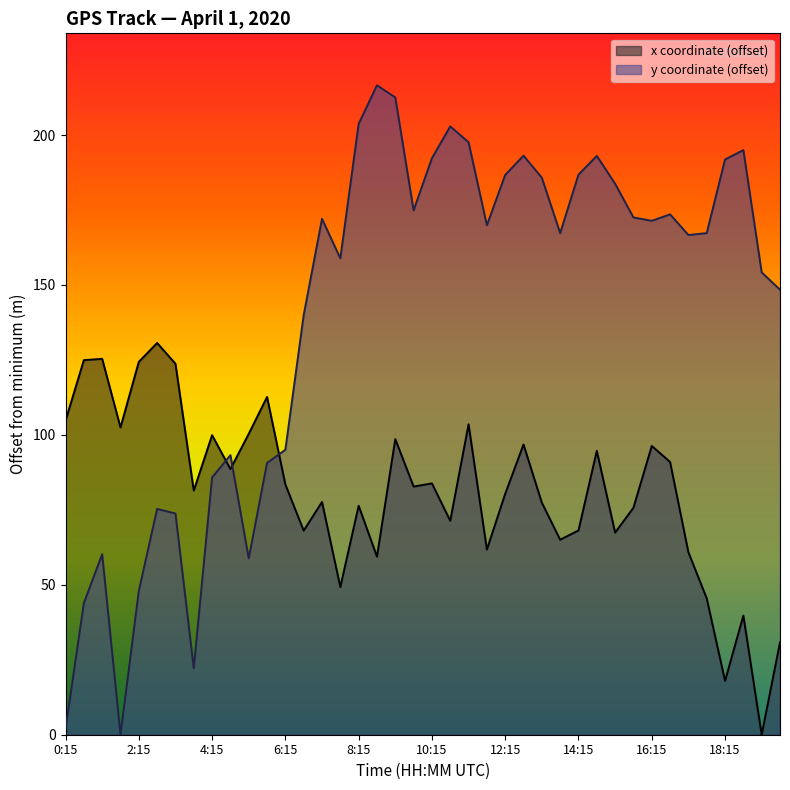

Rank the series by their average value, from lowest to highest.

x coordinate (offset), y coordinate (offset)